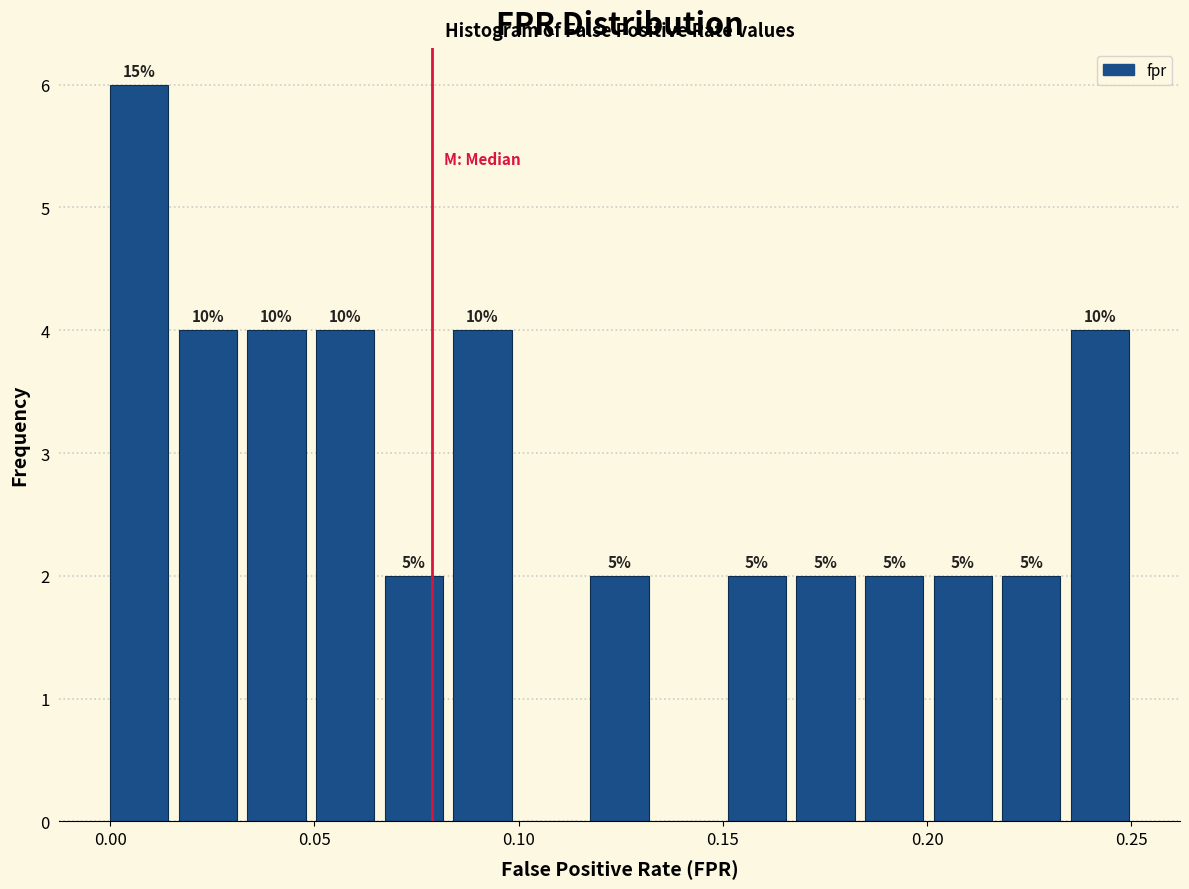

Around what value on the x-axis is the tallest bar? Give the approximate position of its centre, as read against the axis.

0.005